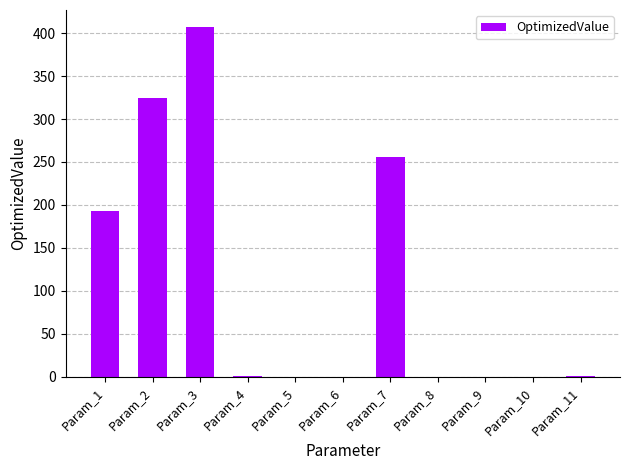

Where is the data nearest to the value 203?

Param_1